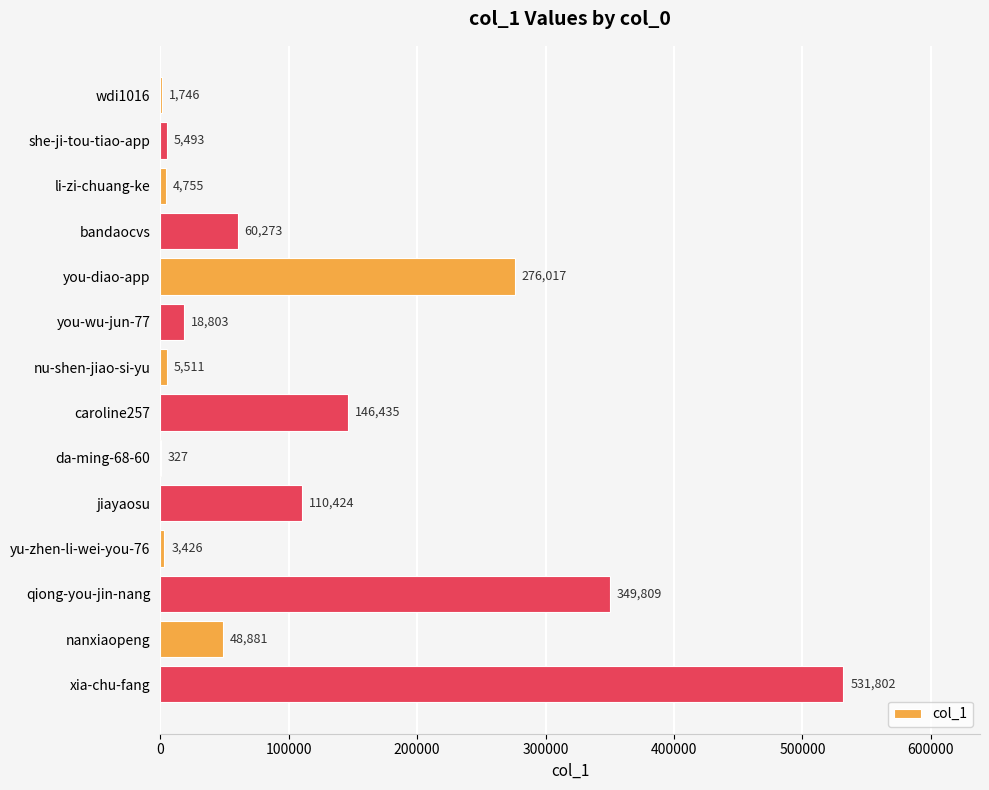

Reading top to bottom, transcribe all the data shown in this chart.

wdi1016=1746	she-ji-tou-tiao-app=5493	li-zi-chuang-ke=4755	bandaocvs=60273	you-diao-app=276017	you-wu-jun-77=18803	nu-shen-jiao-si-yu=5511	caroline257=146435	da-ming-68-60=327	jiayaosu=110424	yu-zhen-li-wei-you-76=3426	qiong-you-jin-nang=349809	nanxiaopeng=48881	xia-chu-fang=531802